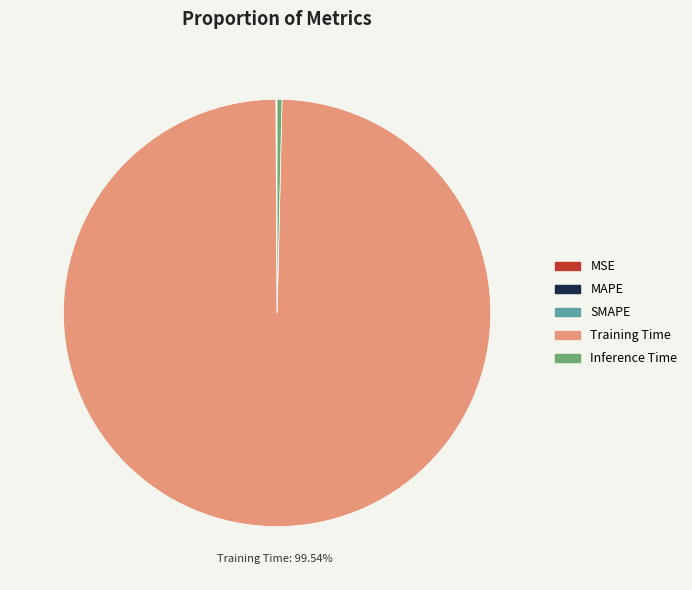

To the nearest percent, what is the difference between the largest and smallest slice percentages?

100%